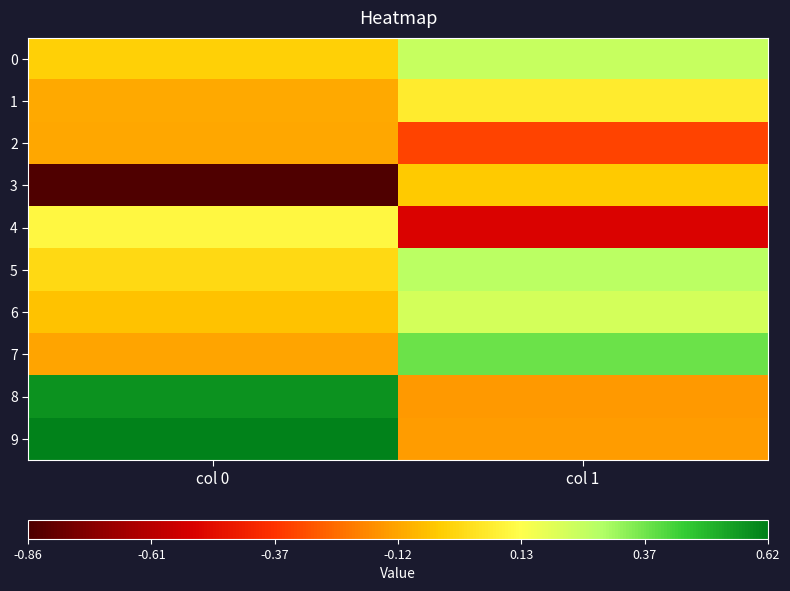

Rank the series by their maximum value, from highest to lowest.

9, 8, 7, 5, 0, 6, 4, 1, 3, 2